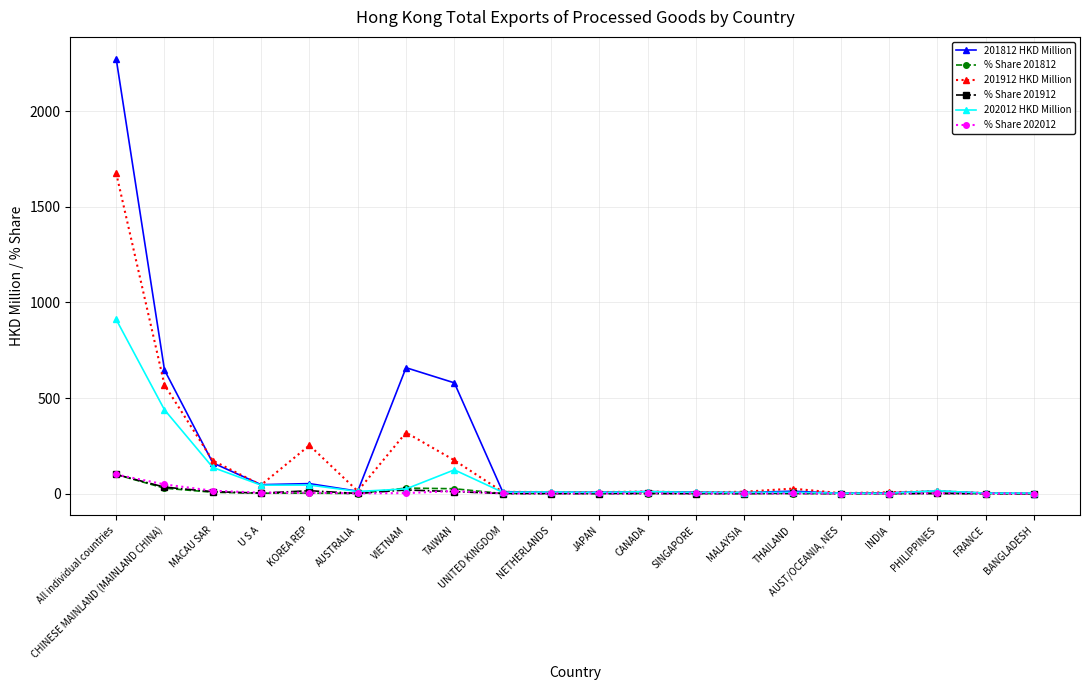

What is the spread (max minus min) of values at INDIA?

6.9